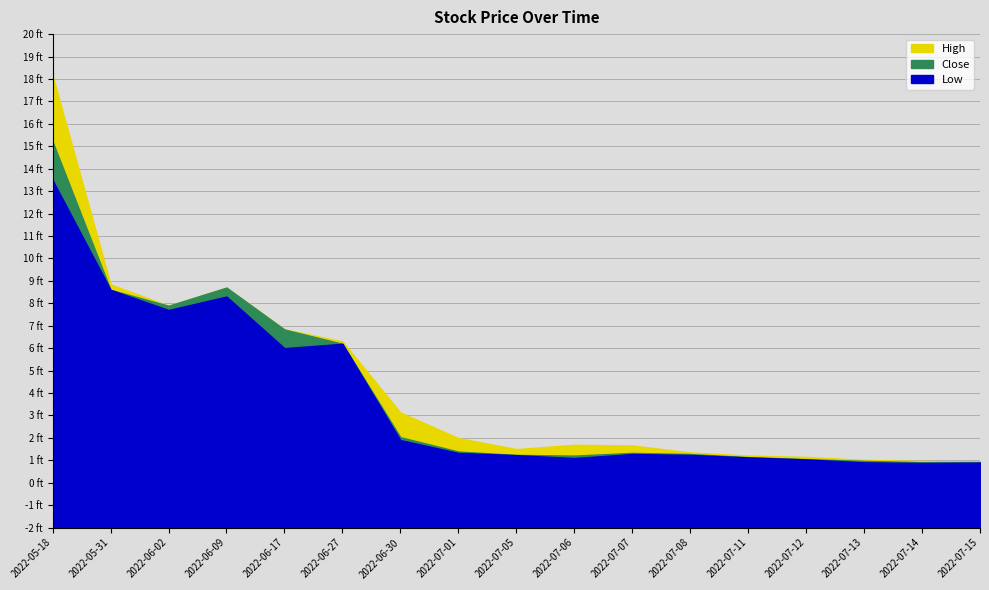

How many interior local valleys does the Close series have?

3